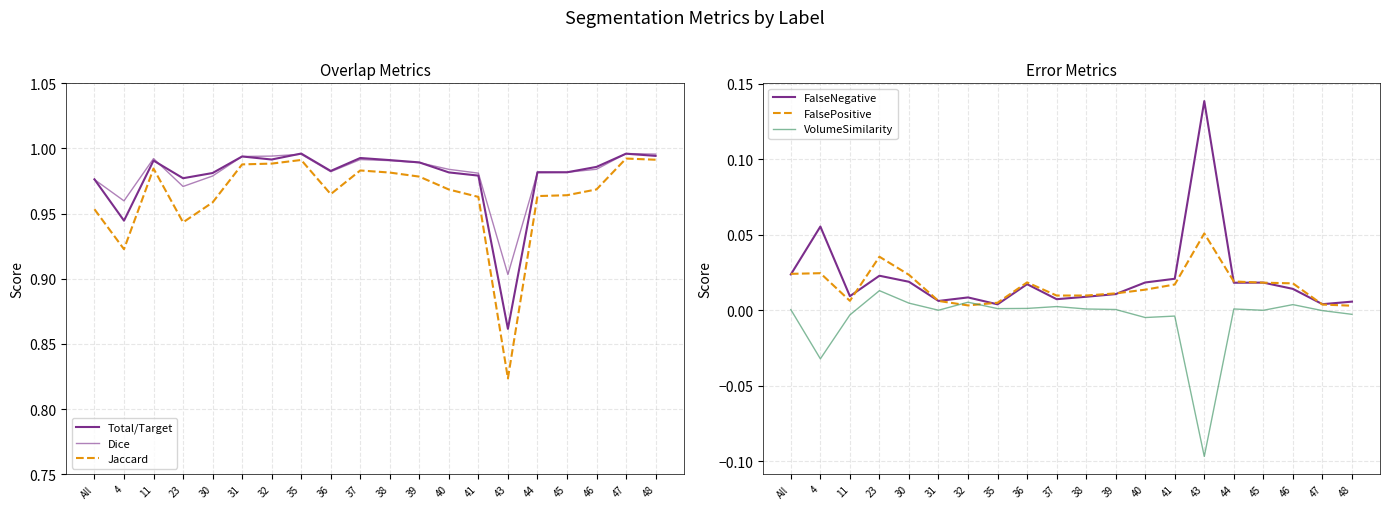

List the labels in order of Total/Target value, smallest first.

43, 4, All, 23, 41, 30, 40, 45, 44, 36, 46, 39, 11, 38, 32, 37, 31, 48, 47, 35